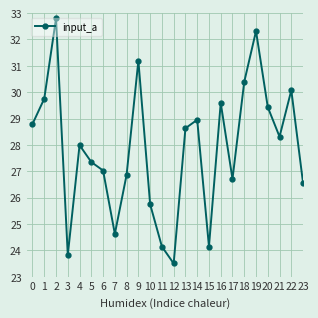

How many lines are shown in the chart?

1